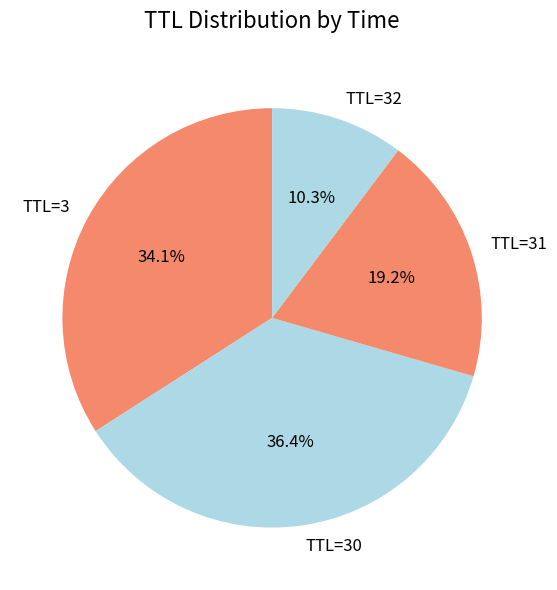

Is there a majority slice in this chart?

No